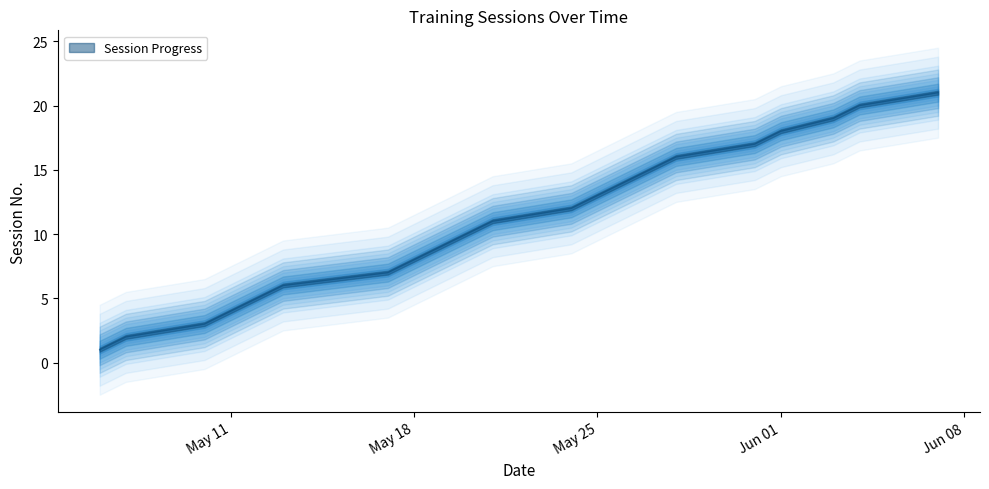

What is the change in value from 2021-05-21 to 2021-05-25?

+2